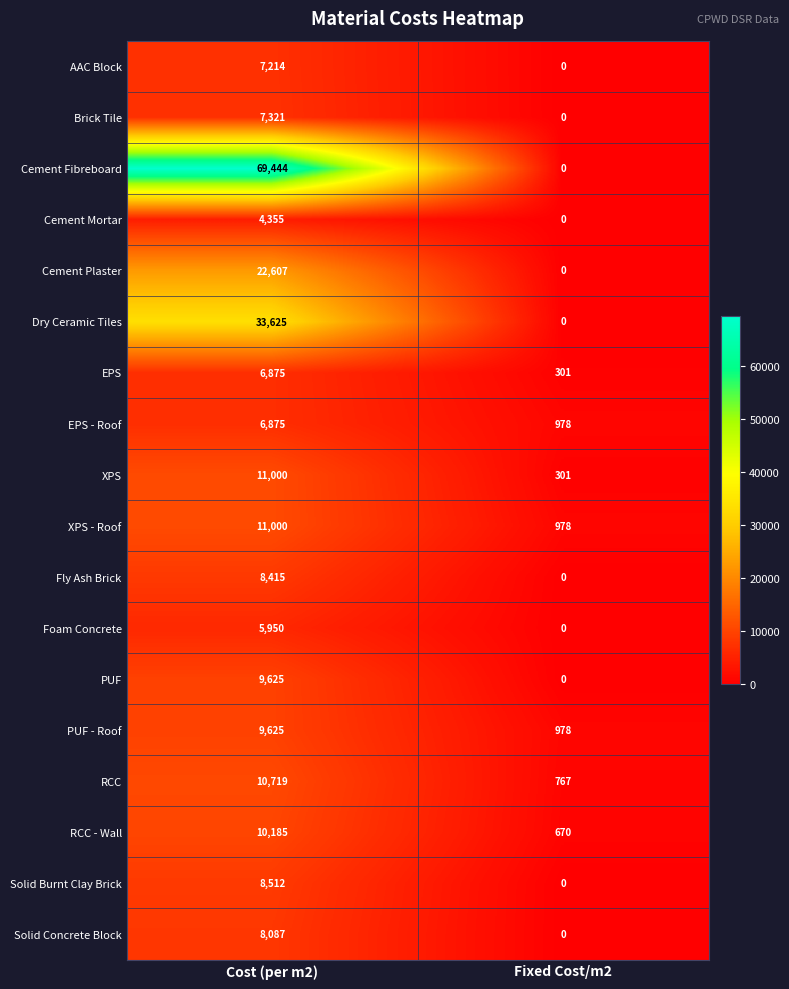

The value of XPS at Cost (per m2) is 16824. True or false?

False